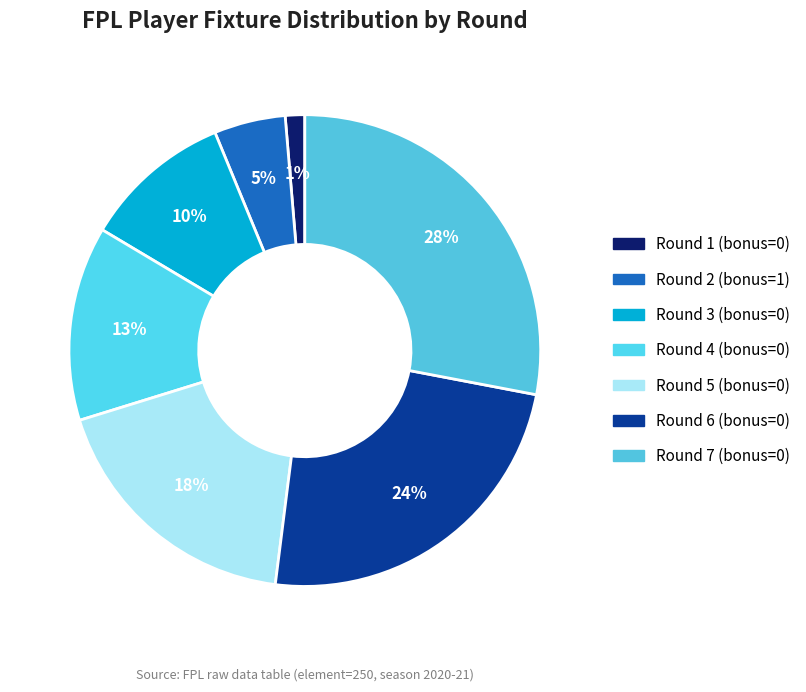

To the nearest percent, what is the average slice percentage?

14%